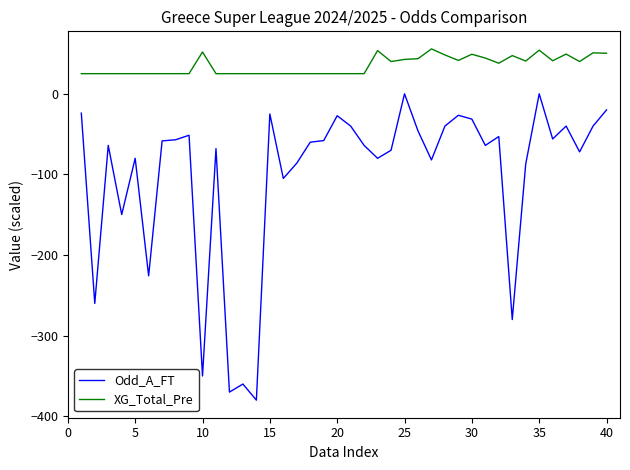

Which series has the largest total across all categories?

XG_Total_Pre